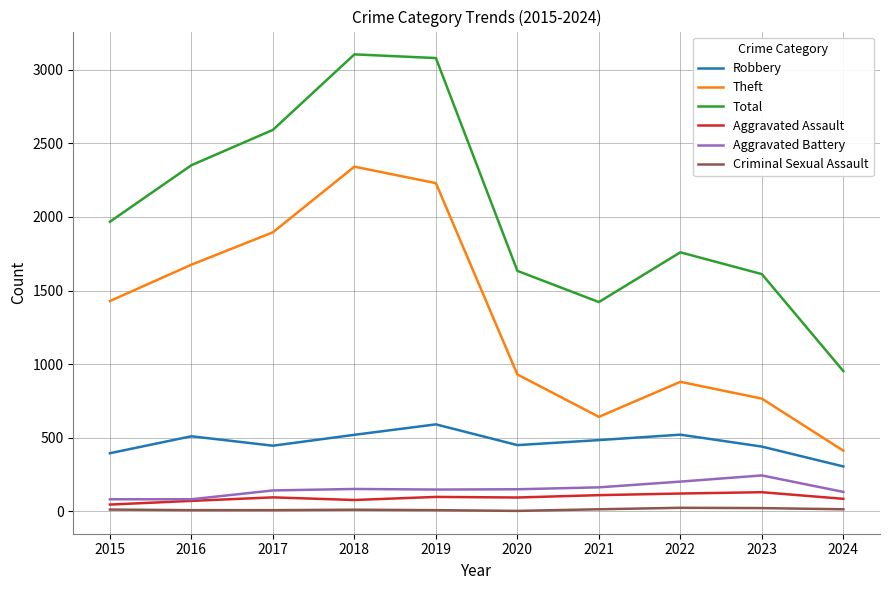

Is the value of Robbery at 2017 greater than the value of Criminal Sexual Assault at 2020?

Yes